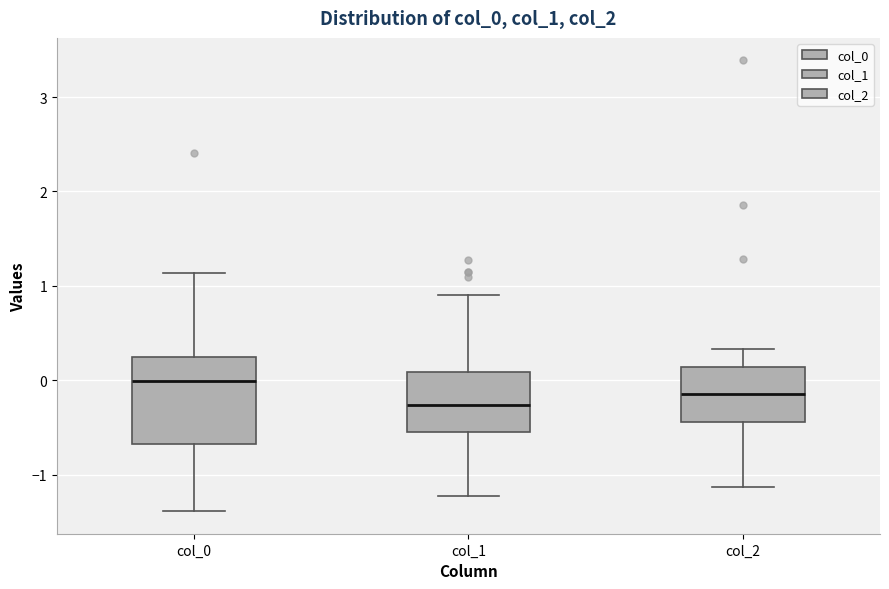

Reading left to right, transcribe this box plot: for each box, give where its median line is, the range the box spans, and where its two whiskers end, as read against the y-axis. The values are not printed on the chart, so give them approximately, as read against the axis.

col_0: median 0.0, box -0.7 to 0.2, whiskers -1.4 to 1.1
col_1: median -0.3, box -0.6 to 0.1, whiskers -1.2 to 0.9
col_2: median -0.1, box -0.4 to 0.1, whiskers -1.1 to 0.3